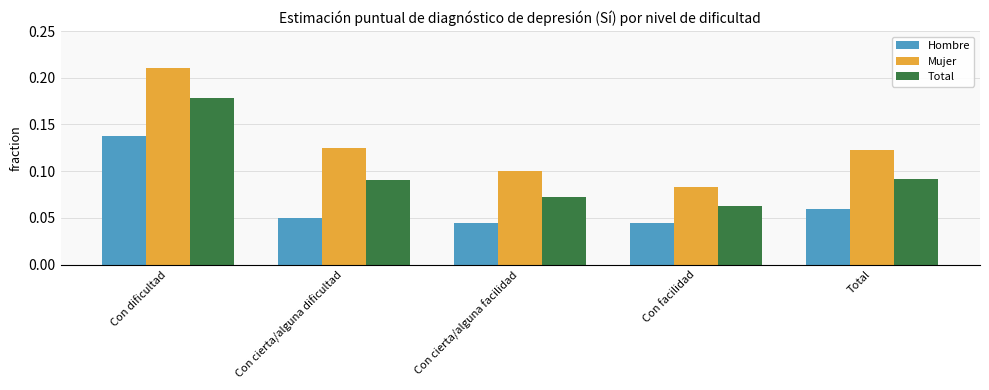

At which label does Mujer reach its peak?

Con dificultad